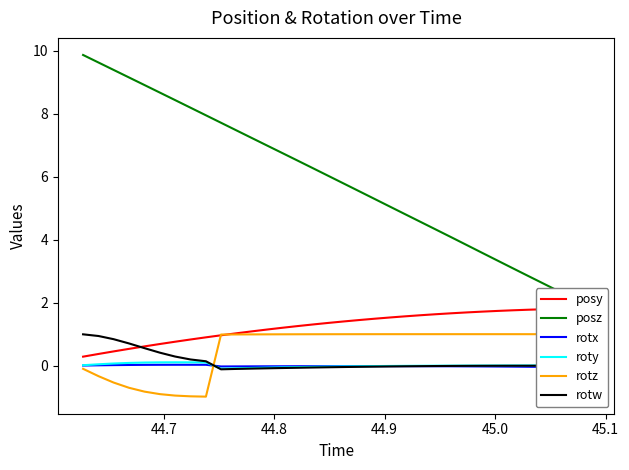

Reading right to left, transcribe all the data shown in this chart.

posy: 1.8	1.8	1.8	1.8	1.8	1.8	1.7	1.7	1.7	1.7	1.6	1.6	1.6	1.5	1.5	1.4	1.4	1.4	1.3	1.3	1.2	1.1	1.1	1.0	1.0	0.9	0.8	0.8	0.7	0.6	0.5	0.5	0.4	0.3
posz: 1.9	2.1	2.4	2.6	2.9	3.1	3.3	3.6	3.8	4.1	4.3	4.6	4.8	5.1	5.3	5.5	5.8	6.0	6.3	6.5	6.8	7.0	7.2	7.5	7.7	8.0	8.2	8.4	8.7	8.9	9.2	9.4	9.6	9.9
rotx: -0.1	-0.1	-0.0	-0.0	-0.0	-0.0	-0.0	-0.0	-0.0	-0.0	-0.0	-0.0	-0.0	-0.0	-0.0	-0.0	-0.0	-0.0	-0.0	-0.0	-0.0	-0.0	-0.0	-0.0	-0.0	0.0	0.0	0.0	0.0	0.0	0.0	0.0	0.0	0.0
roty: 0.0	0.0	0.0	0.0	0.0	0.0	0.0	0.0	0.0	0.0	-0.0	-0.0	-0.0	-0.0	-0.0	-0.0	-0.0	-0.0	-0.0	-0.0	-0.1	-0.1	-0.1	-0.1	-0.1	0.1	0.1	0.1	0.1	0.1	0.1	0.1	0.0	0.0
rotz: 1.0	1.0	1.0	1.0	1.0	1.0	1.0	1.0	1.0	1.0	1.0	1.0	1.0	1.0	1.0	1.0	1.0	1.0	1.0	1.0	1.0	1.0	1.0	1.0	1.0	-1.0	-1.0	-1.0	-0.9	-0.8	-0.7	-0.5	-0.3	-0.1
rotw: -0.0	-0.0	-0.0	-0.0	-0.0	-0.0	-0.0	-0.0	-0.0	-0.0	-0.0	-0.0	-0.0	-0.0	-0.0	-0.0	-0.0	-0.1	-0.1	-0.1	-0.1	-0.1	-0.1	-0.1	-0.1	0.1	0.2	0.3	0.4	0.6	0.7	0.8	0.9	1.0